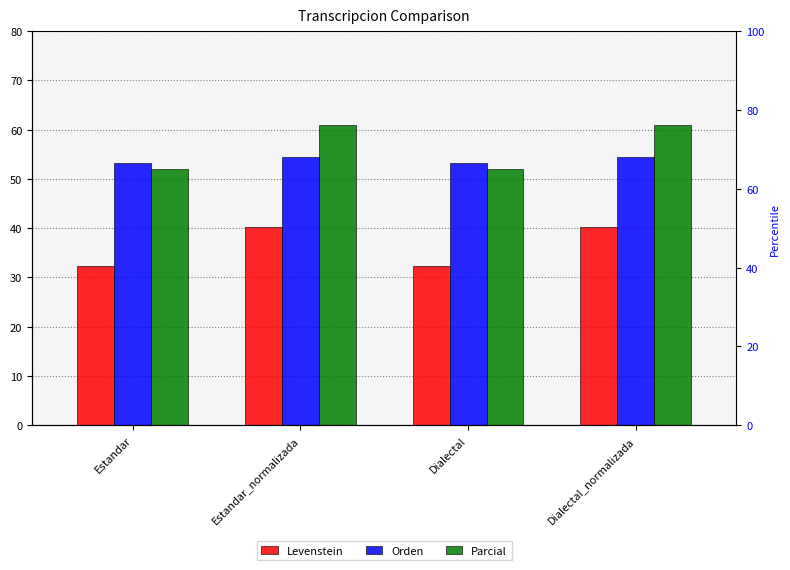

What are all the series names shown in the legend?

Levenstein, Orden, Parcial